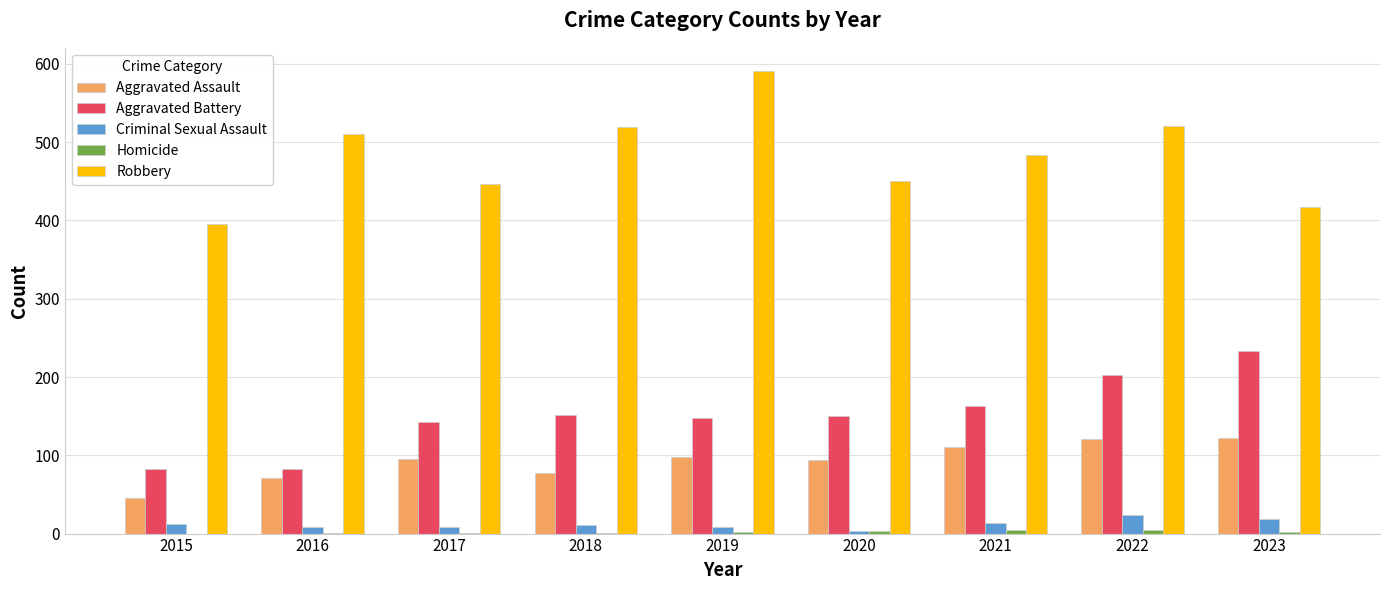

Which series changed the most between 2018 and 2022?

Aggravated Battery